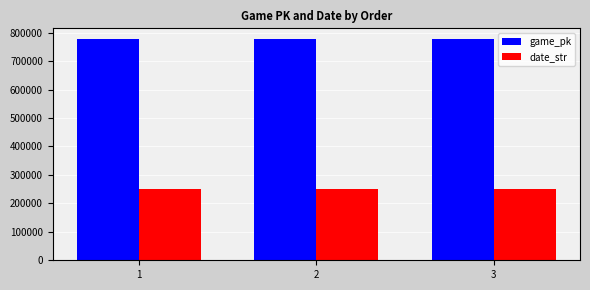

What value does the date_str series have at 1?

250907